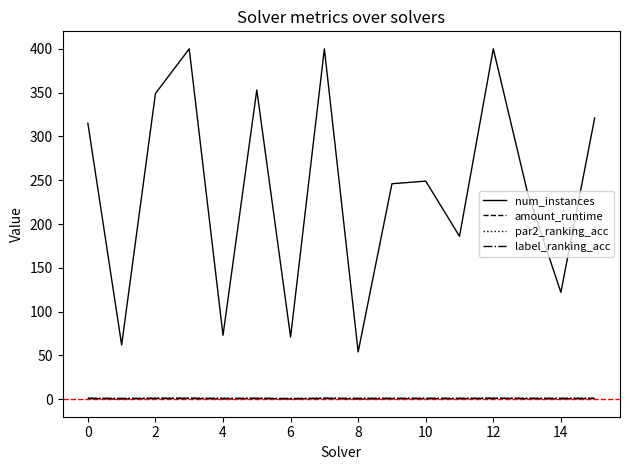

What are all the series names shown in the legend?

num_instances, amount_runtime, par2_ranking_acc, label_ranking_acc